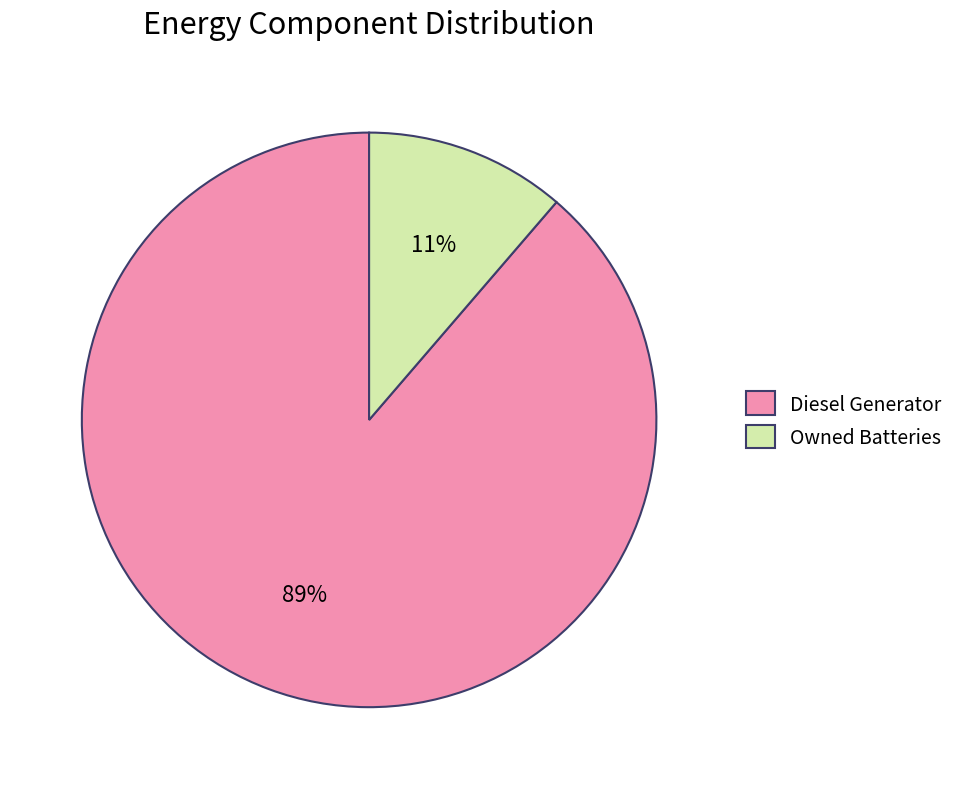

Combined, do Diesel Generator and Owned Batteries account for over 50%?

Yes